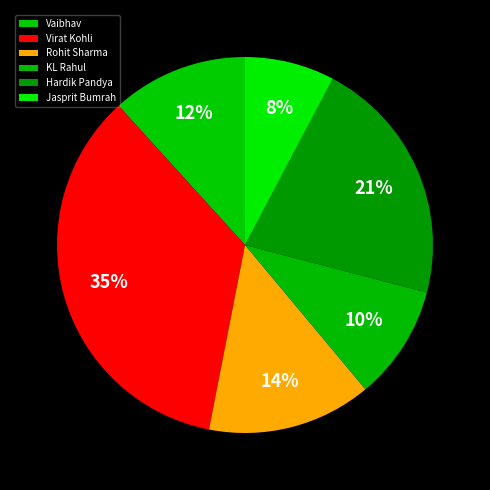

Which slice is the smallest?

Jasprit Bumrah